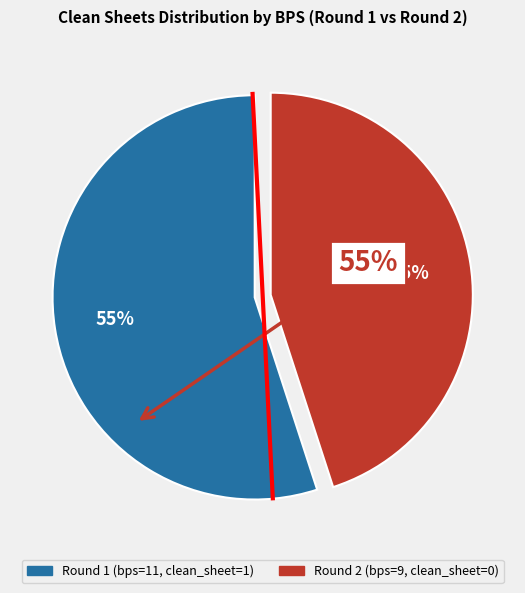

To the nearest percent, what is the difference between the largest and smallest slice percentages?

10%